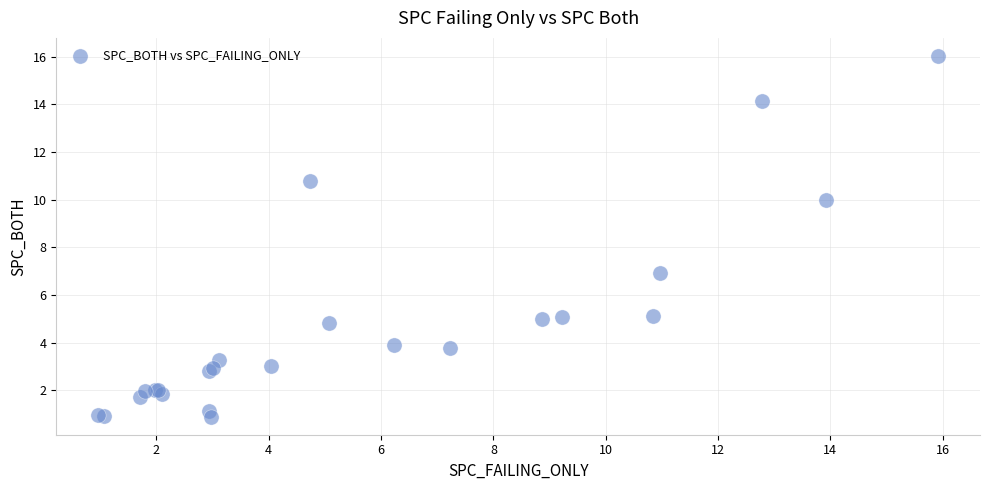

What Y value in the scatter plot is closest to 8?

6.9